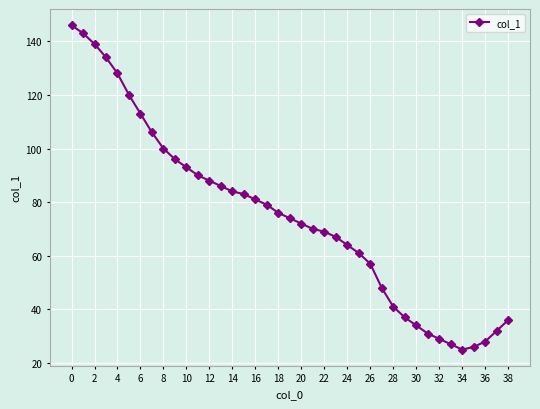

What is the minimum value shown in the chart?

25